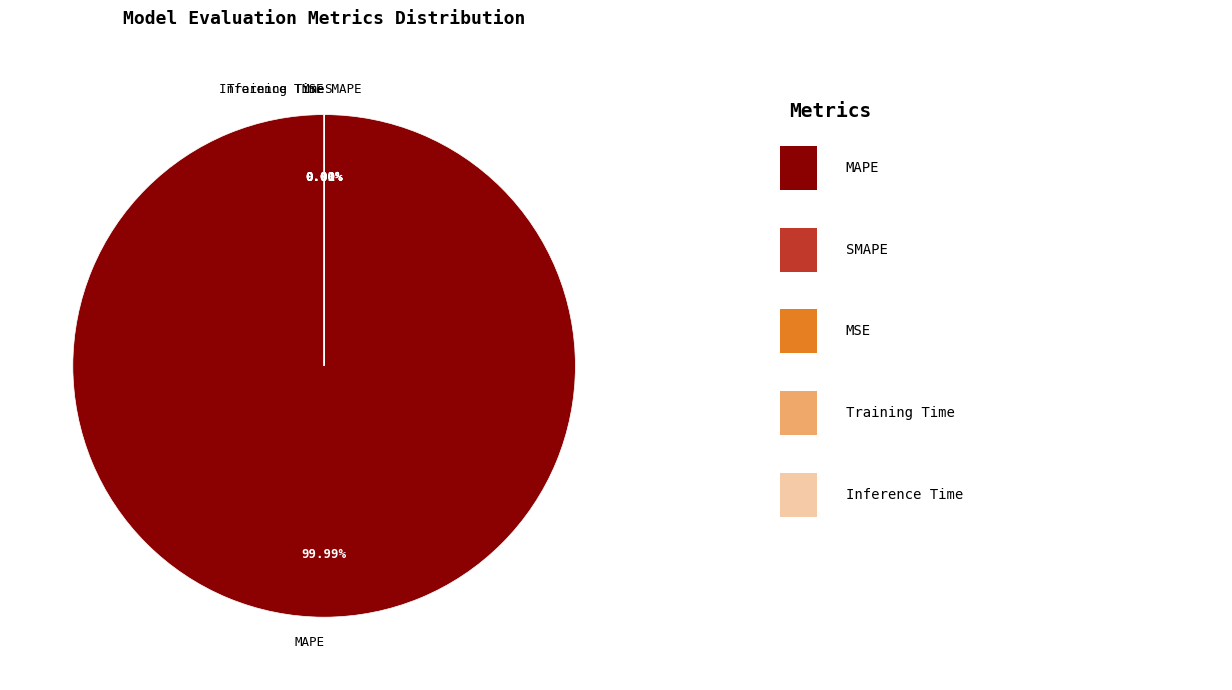

To the nearest percent, what is the difference between the largest and smallest slice percentages?

100%